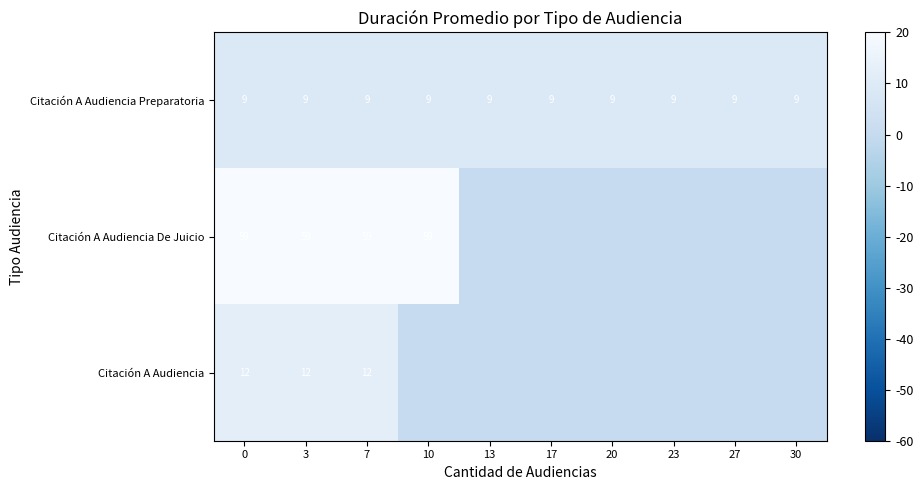

What is the difference between the highest and lowest values at 7?

50